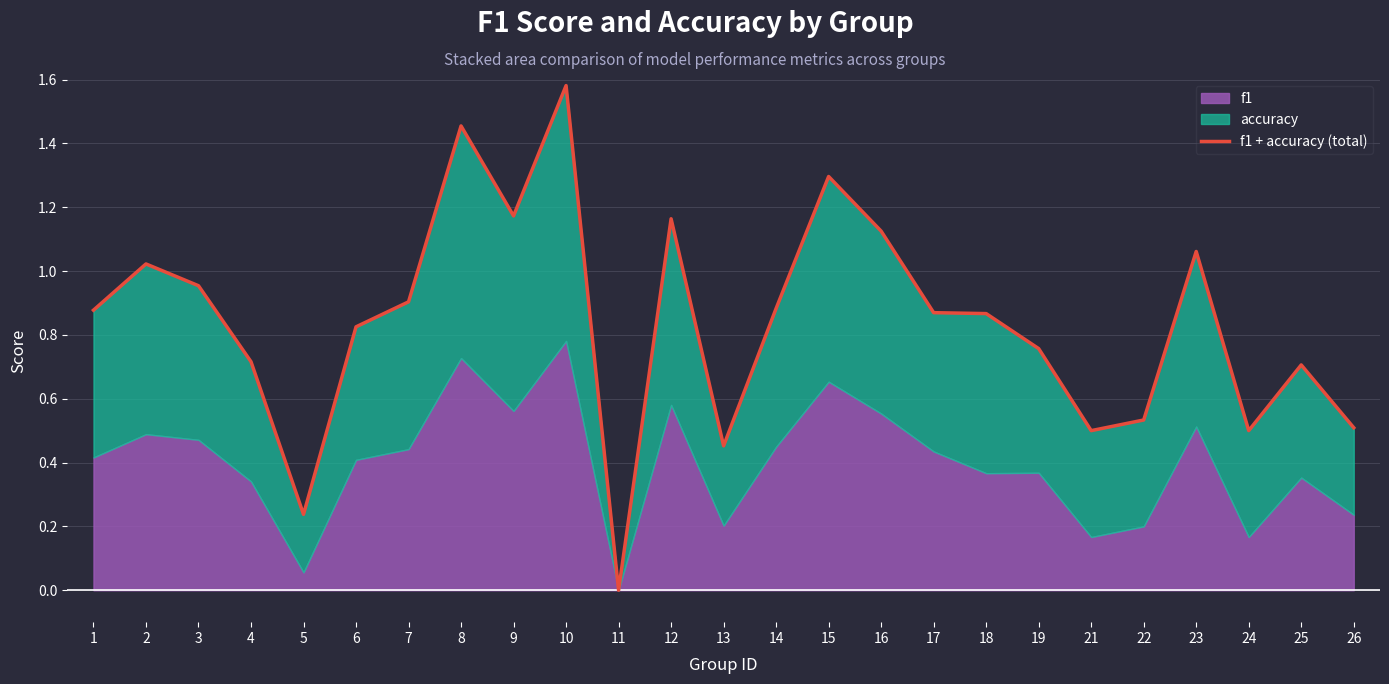

Where is the data nearest to the value 0?

11